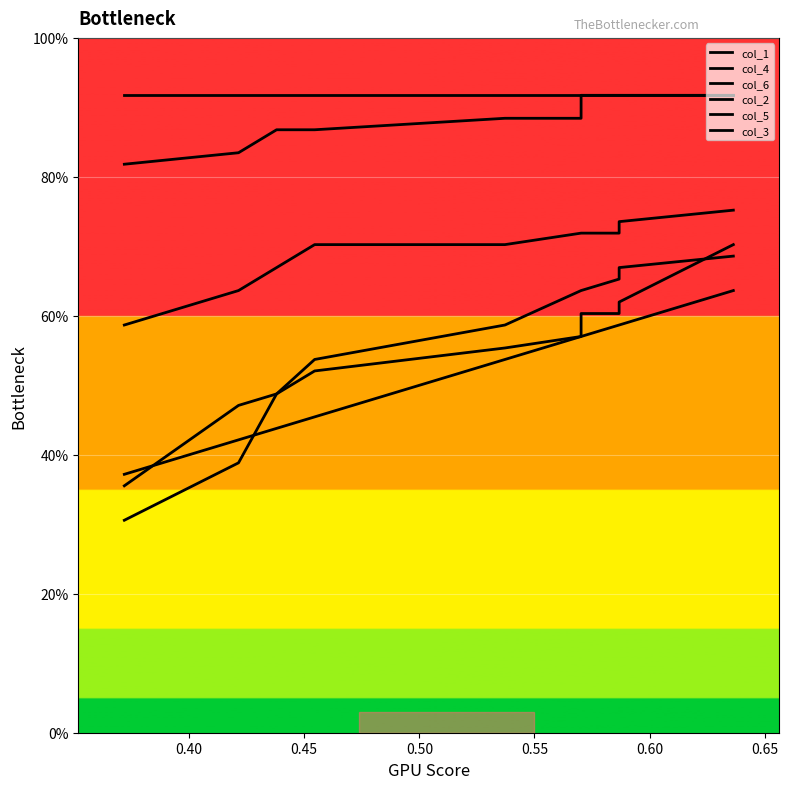

Count the number of data series in this chart.

6